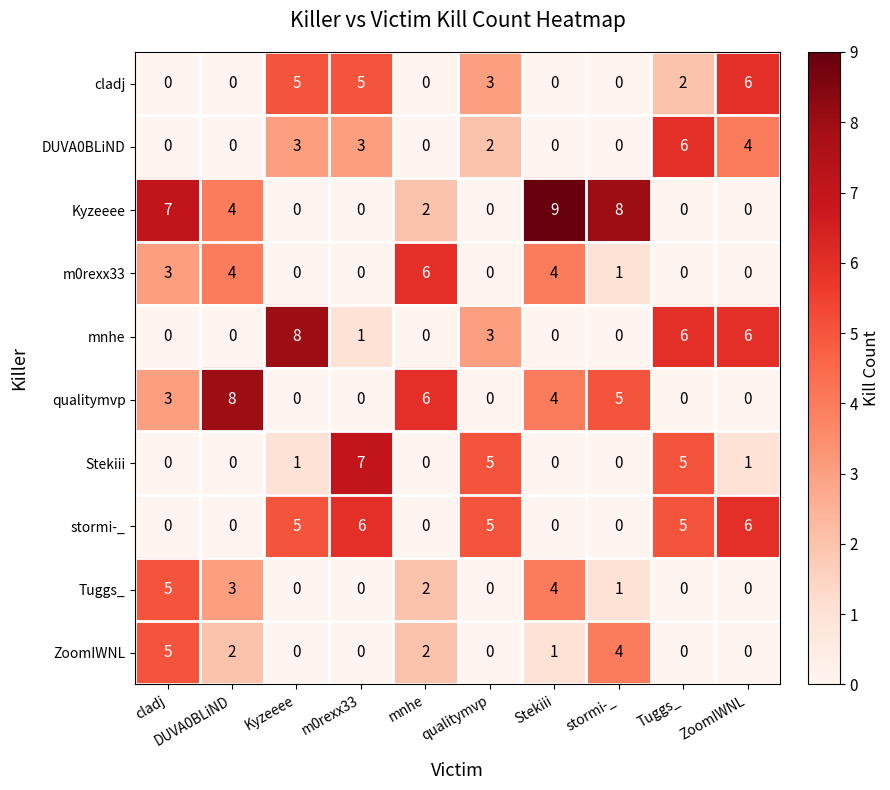

Which category has the highest value across all series?

Stekiii